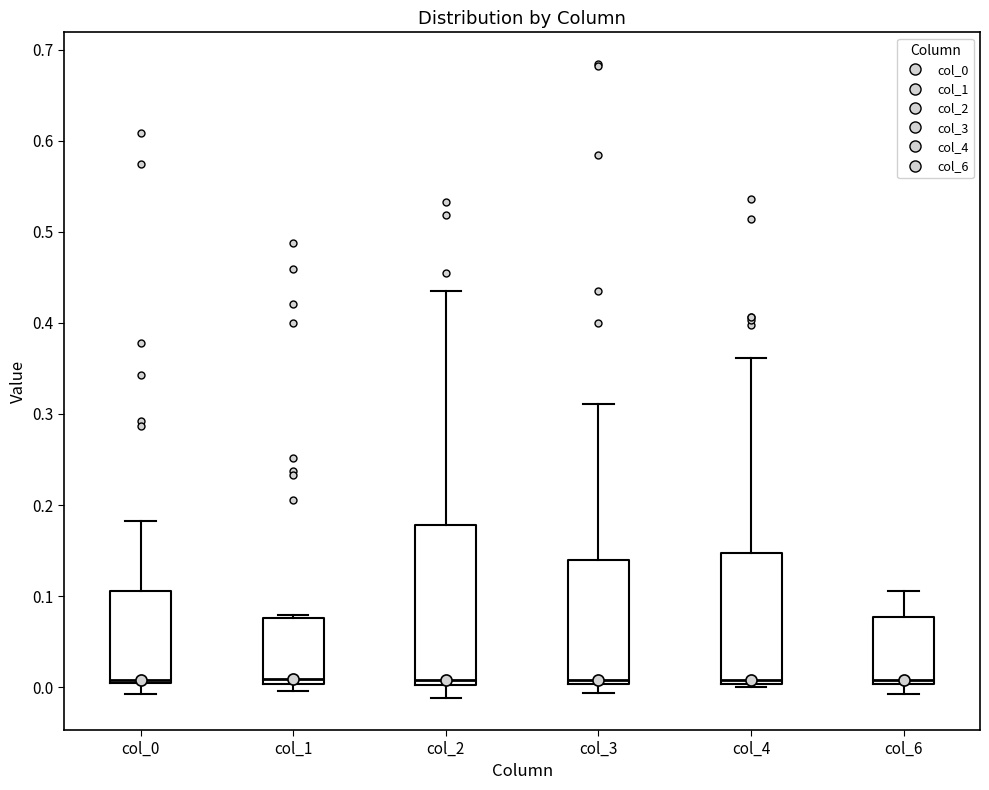

Reading left to right, transcribe this box plot: for each box, give where its median line is, the range the box spans, and where its two whiskers end, as read against the y-axis. The values are not printed on the chart, so give them approximately, as read against the axis.

col_0: median 0.01, box 0.00 to 0.11, whiskers -0.01 to 0.18
col_1: median 0.01, box 0.00 to 0.08, whiskers 0.00 (just below the box's lower edge) to 0.08 (just above the box's upper edge)
col_2: median 0.01, box 0.00 to 0.18, whiskers -0.01 to 0.43
col_3: median 0.01, box 0.00 to 0.14, whiskers -0.01 to 0.31
col_4: median 0.01, box 0.00 to 0.15, whiskers 0.00 (just below the box's lower edge) to 0.36
col_6: median 0.01, box 0.00 to 0.08, whiskers -0.01 to 0.11